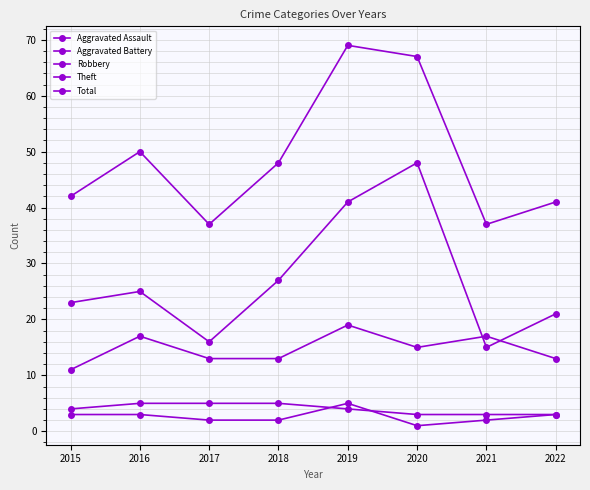

What is the difference between the maximum and minimum values in the Aggravated Assault series?

4